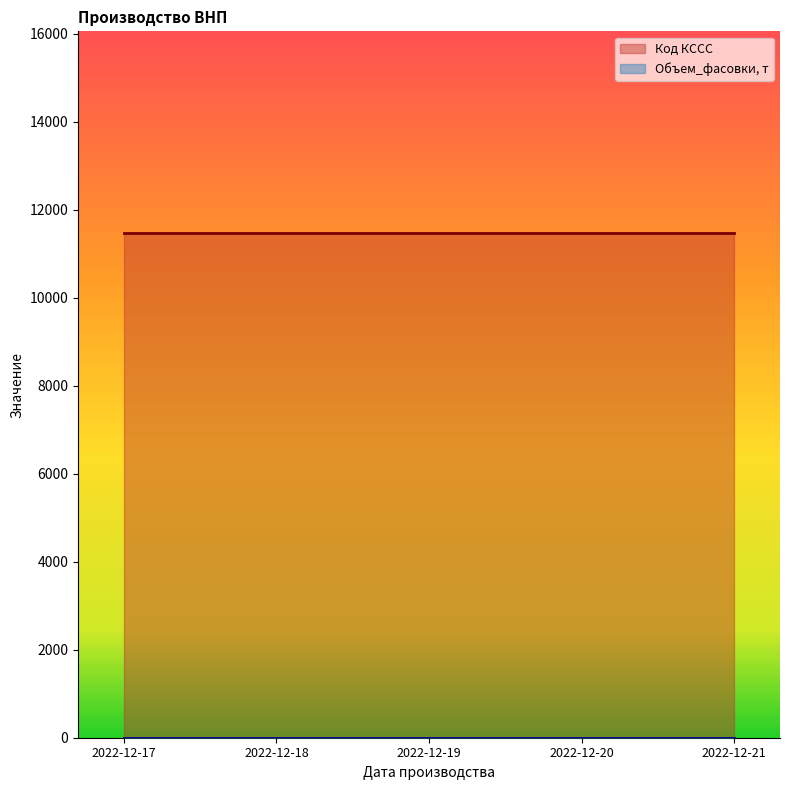

Does the chart have visible grid lines?

No